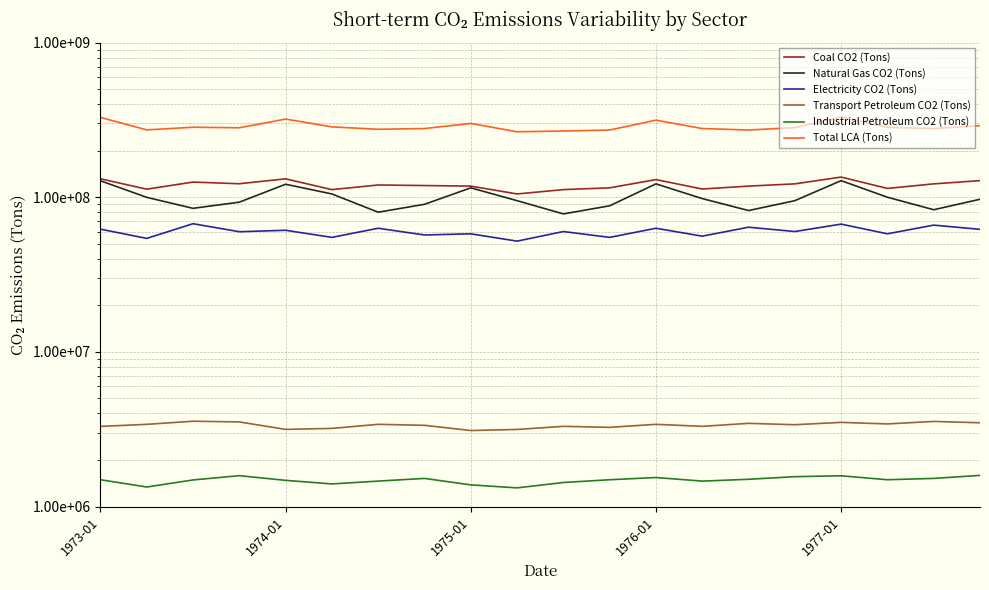

Where is Coal CO2 (Tons) nearest to the value 120000000?

6